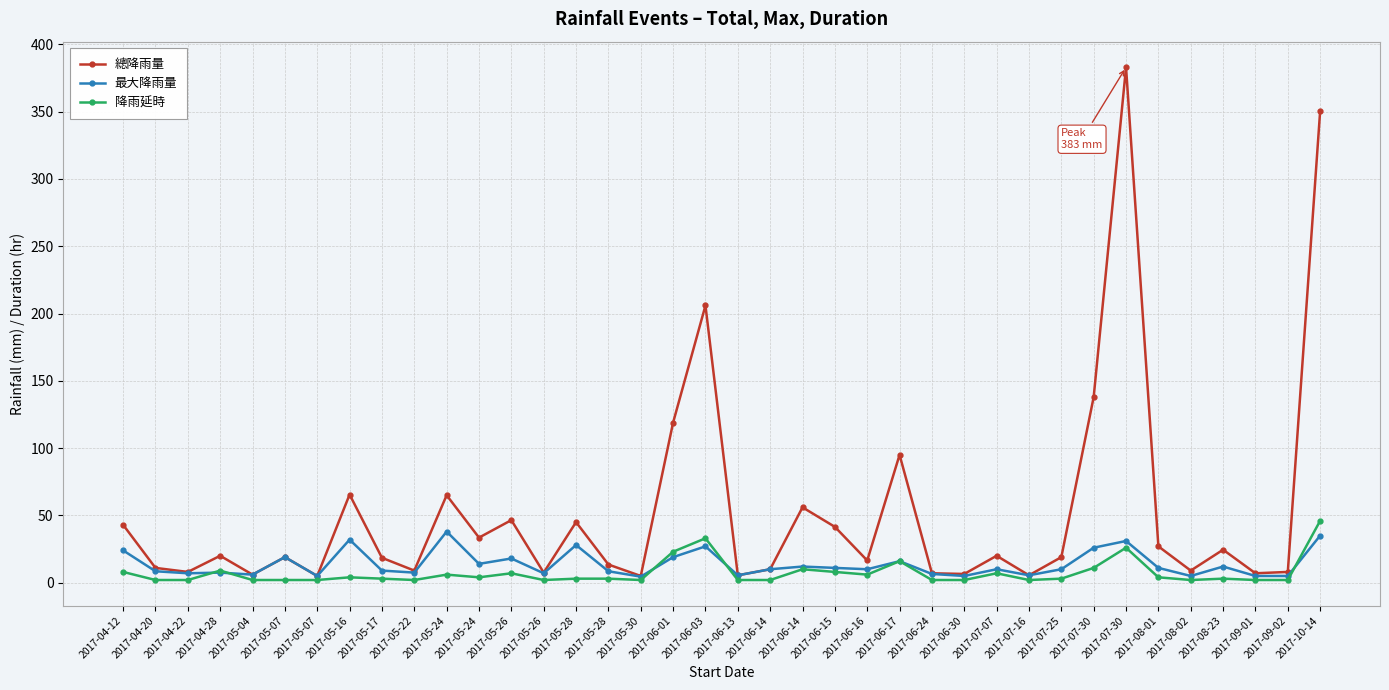

What are all the series names shown in the legend?

總降雨量, 最大降雨量, 降雨延時